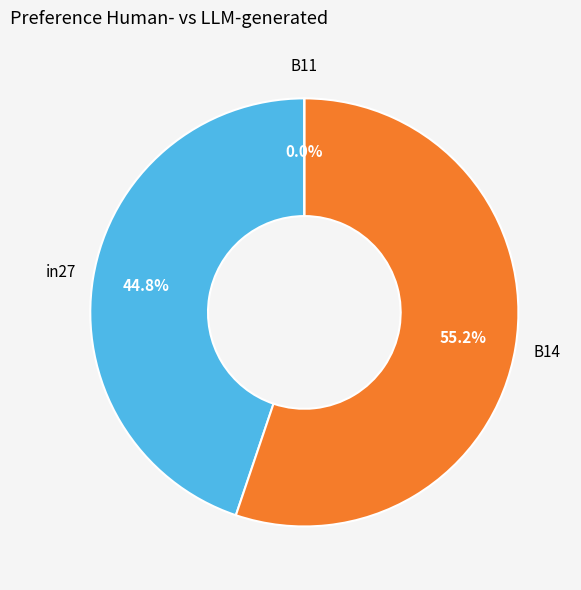

To the nearest percent, what percentage of the pie is B14?

55%